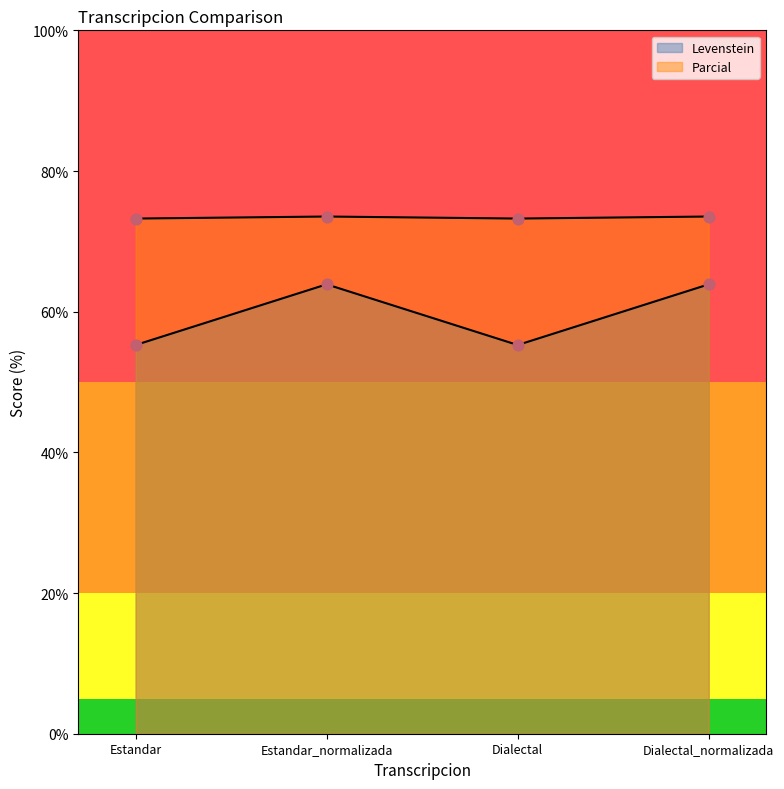

Which series has the largest Y range (max minus min)?

Levenstein